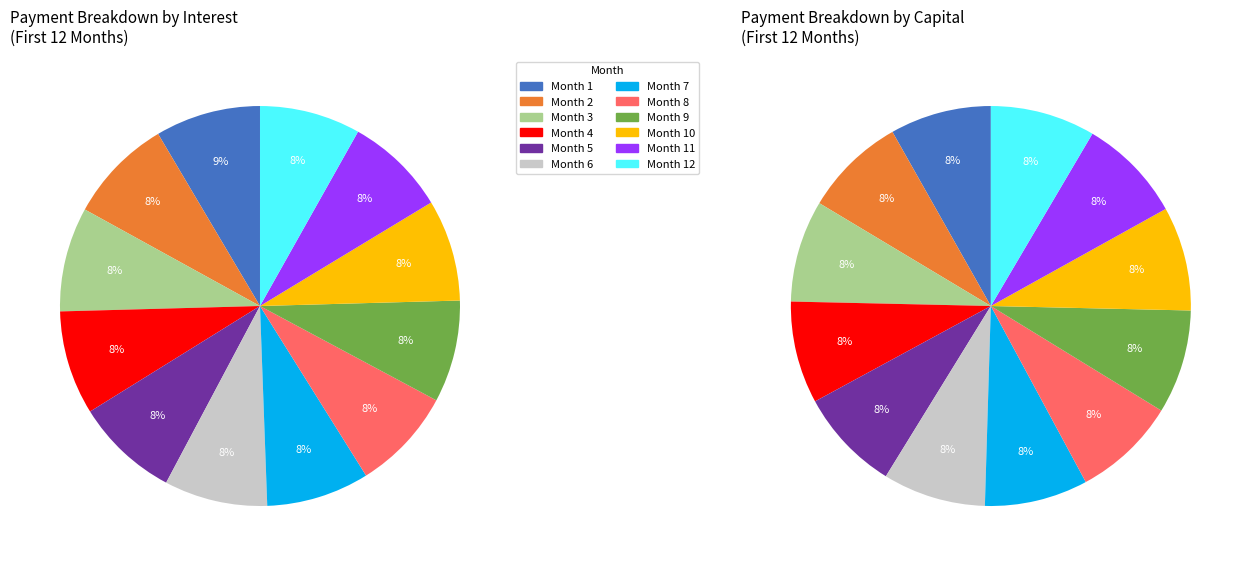

Which series changed the most between Month 9 and Month 12?

capital